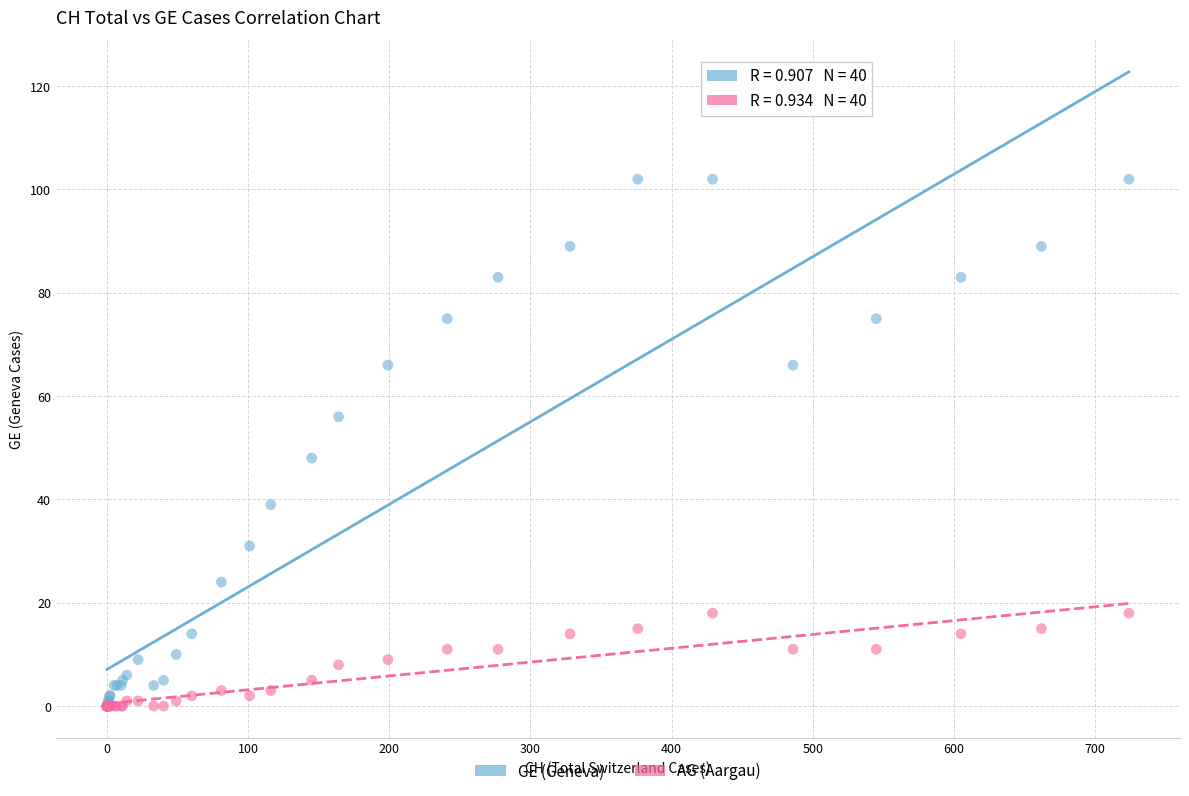

Which series has the widest spread of Y values?

GE (Geneva)